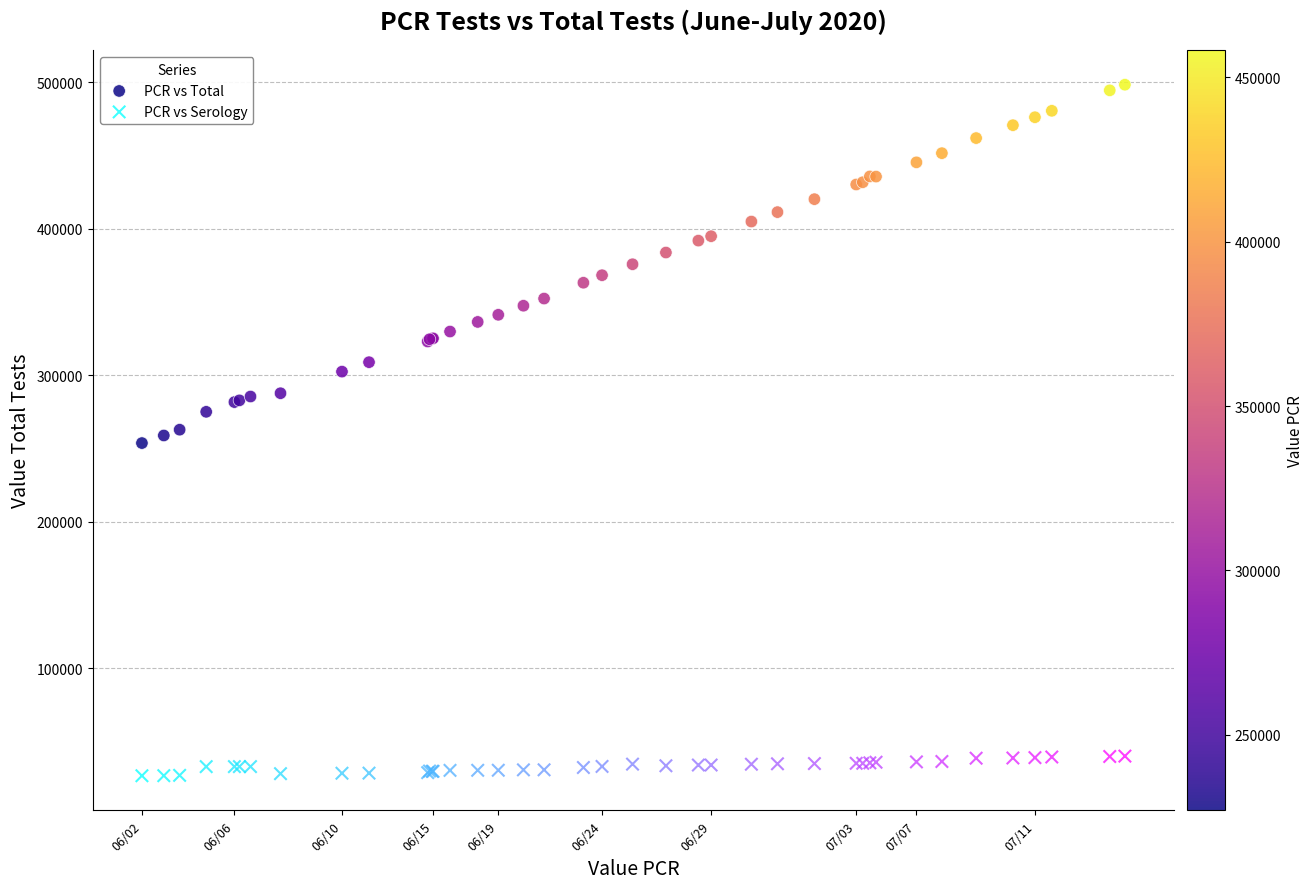

Which series contains the lowest Y value?

PCR vs Serology